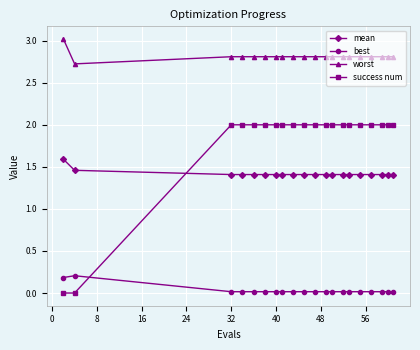

Count the mean values in the range 1 to 2.

20